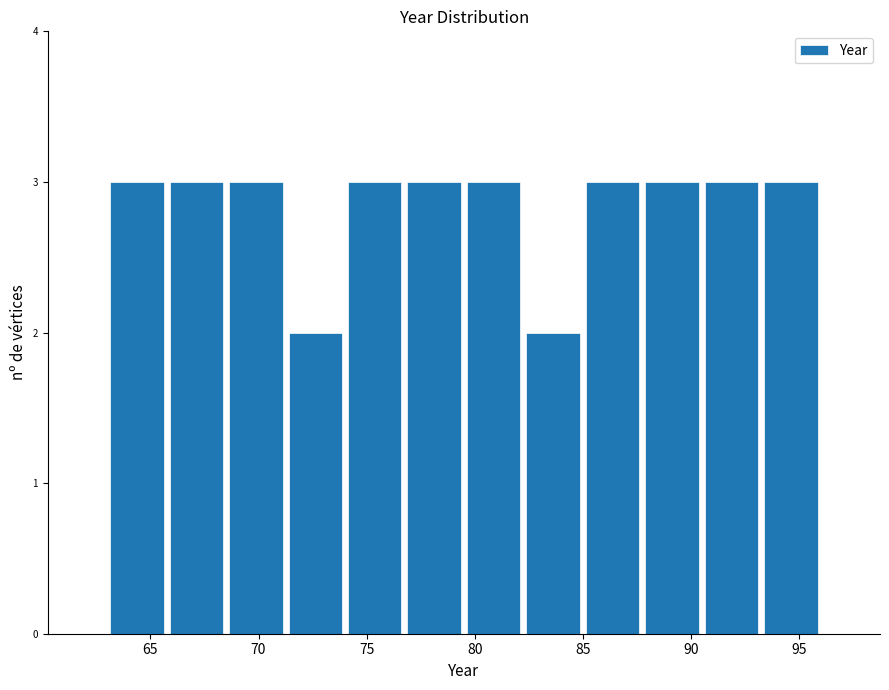

How tall is the bar that spans 79.50 to 82.25 on the x-axis? Neither the bar edges nor the heights are printed on the chart, so give them approximately, as read against the axes.

3